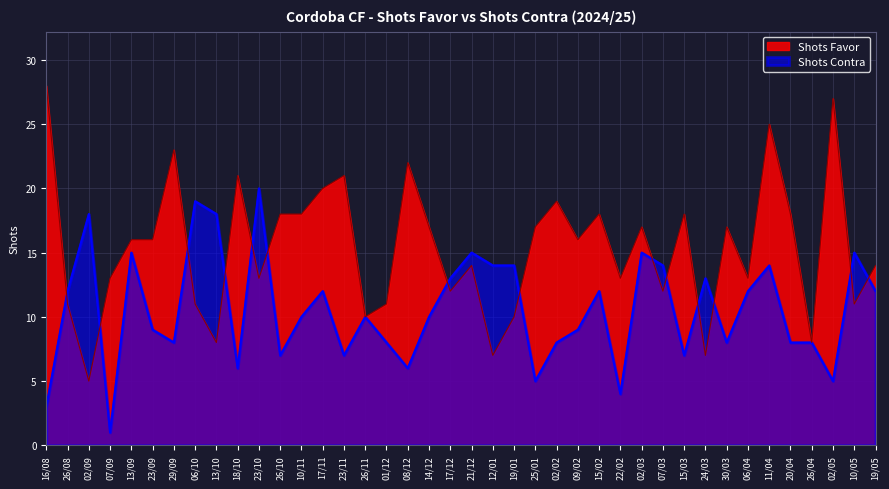

What is the sum of all Shots Contra values?

424